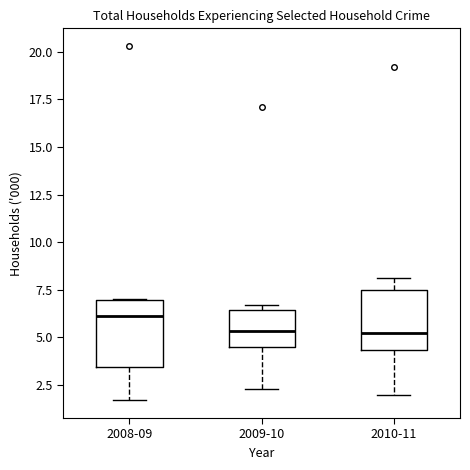

Reading left to right, transcribe this box plot: for each box, give where its median line is, the range the box spans, and where its two whiskers end, as read against the y-axis. The values are not printed on the chart, so give them approximately, as read against the axis.

2008-09: median 6.0, box 3.5 to 7.0, whiskers 1.5 to 7.0
2009-10: median 5.5, box 4.5 to 6.5, whiskers 2.5 to 6.5 (just above the box's upper edge)
2010-11: median 5.5, box 4.5 to 7.5, whiskers 2.0 to 8.0